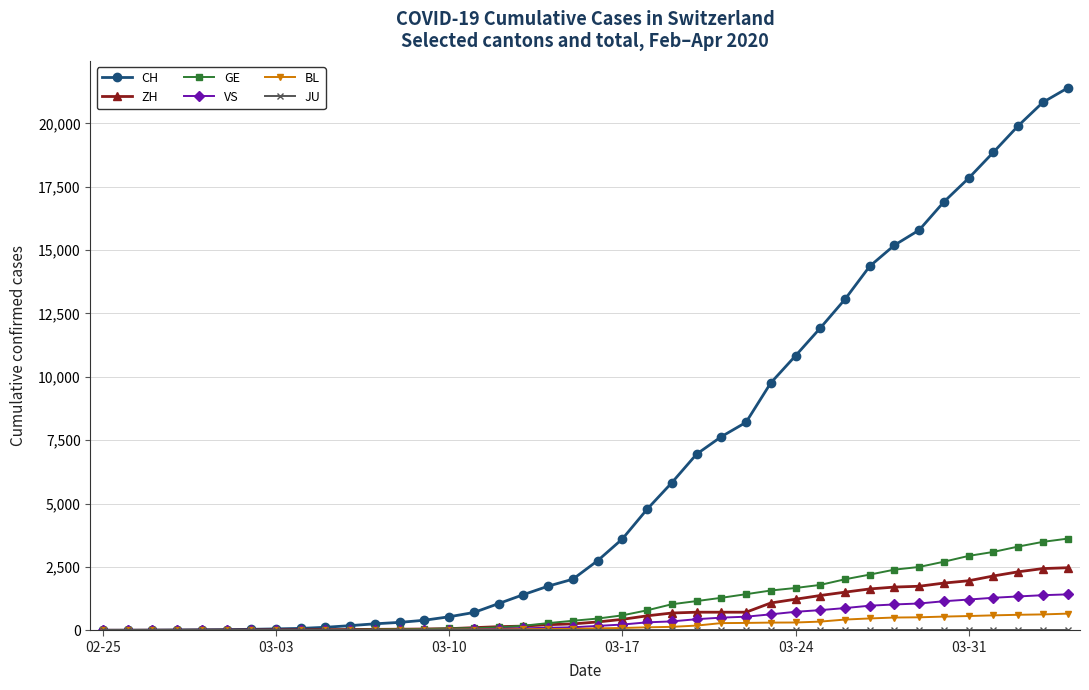

Which series has the largest total across all categories?

CH